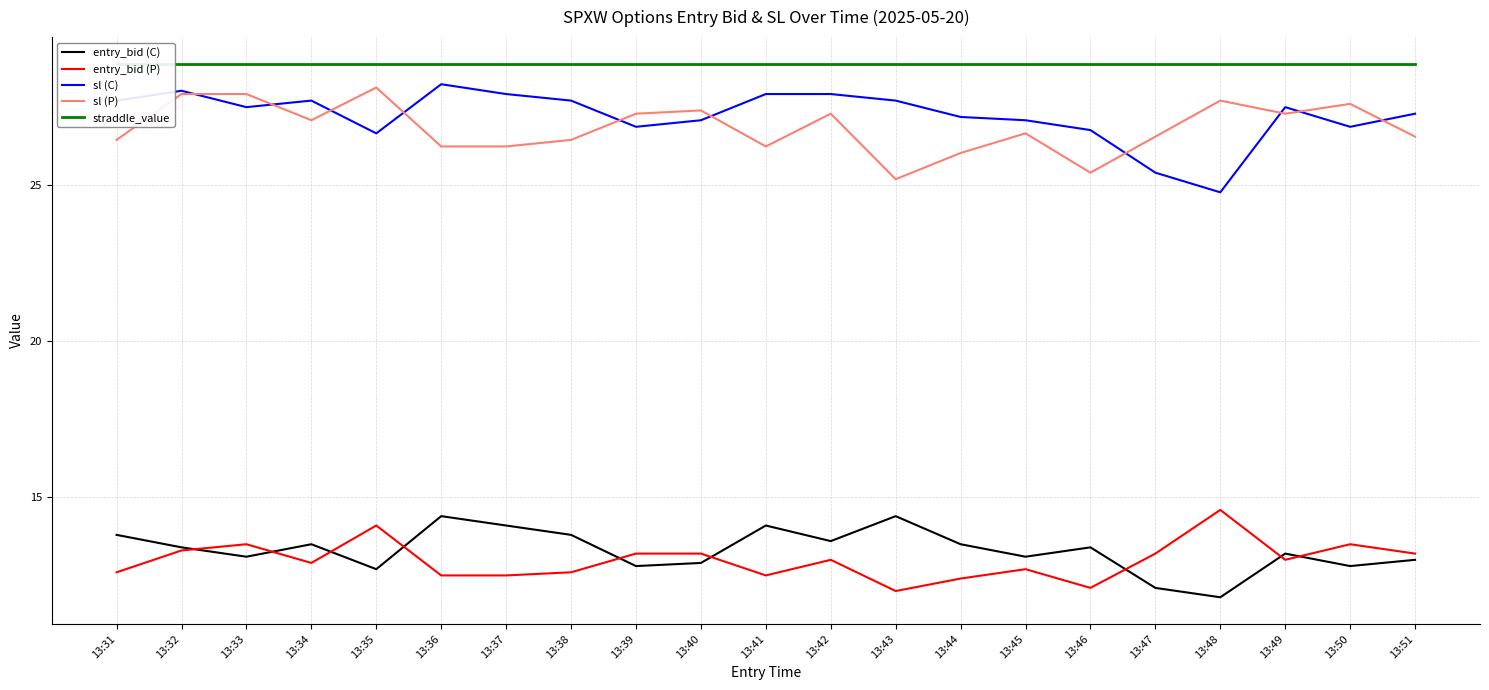

How many values in the entry_bid (C) series exceed 13?

14